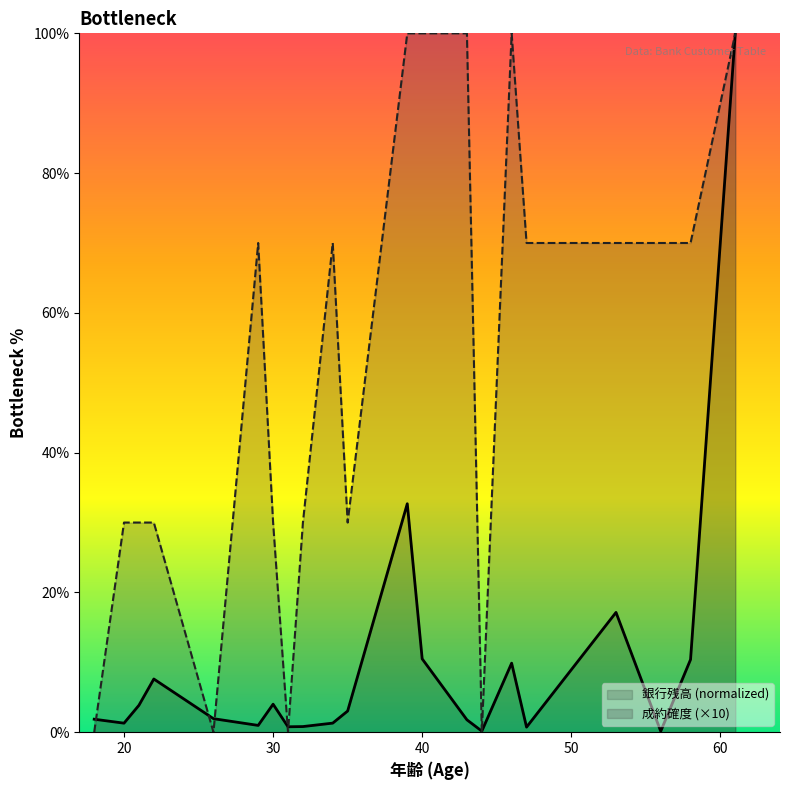

Rank the series at 34 from lowest to highest value.

銀行残高, 成約確度